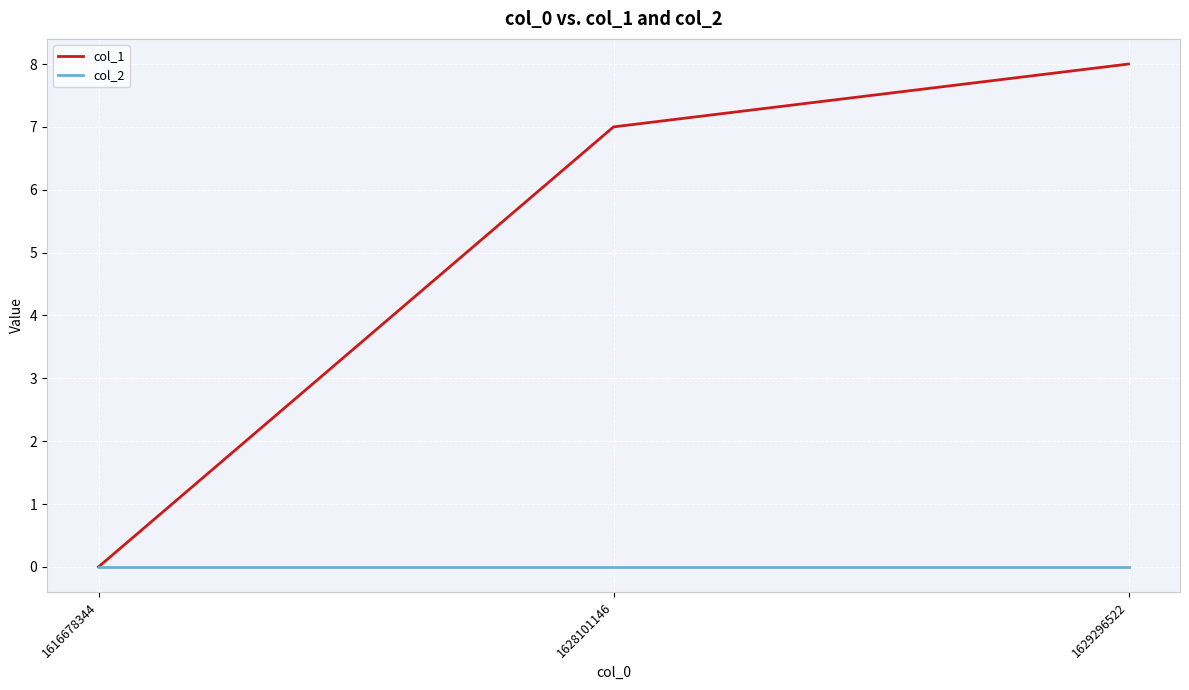

At which category is the sum across all series the highest?

1629296522